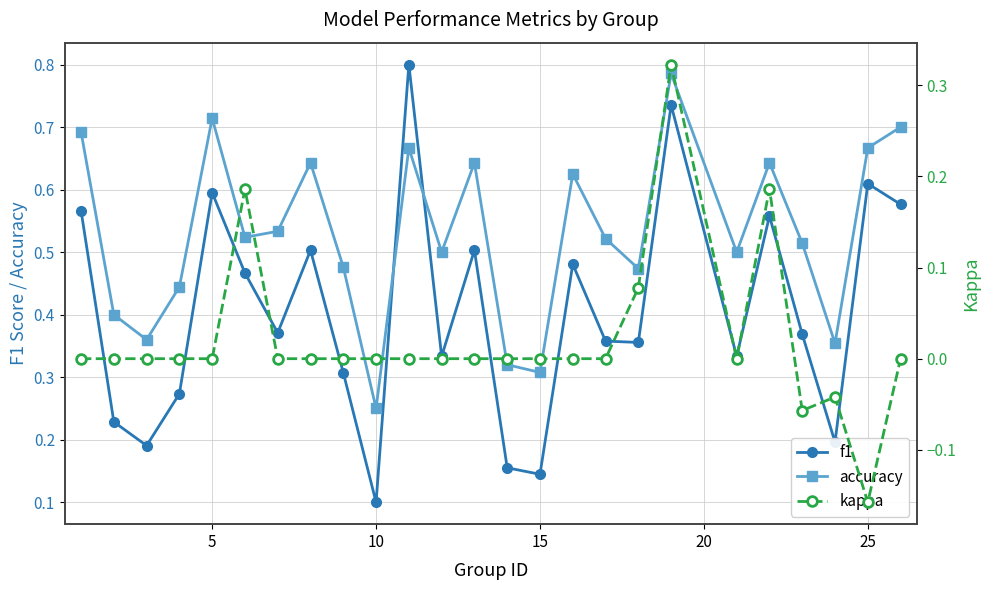

Which category has the lowest value in the f1 series?

10